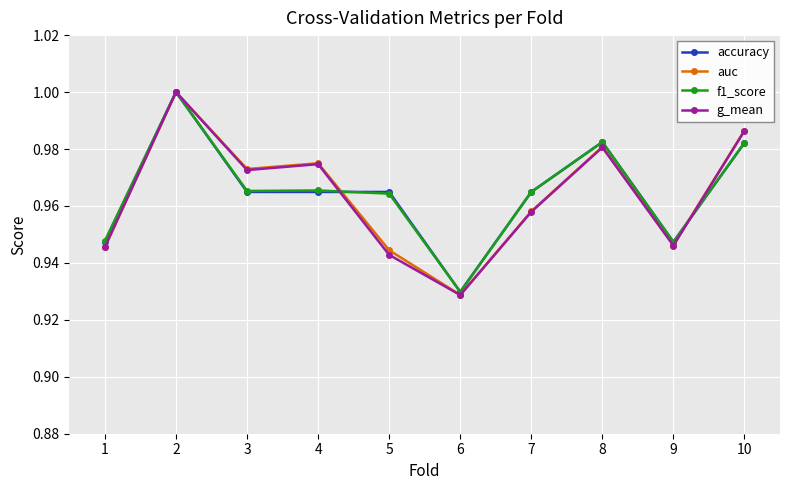

True or false: accuracy has more than 0 interior local peaks.

True